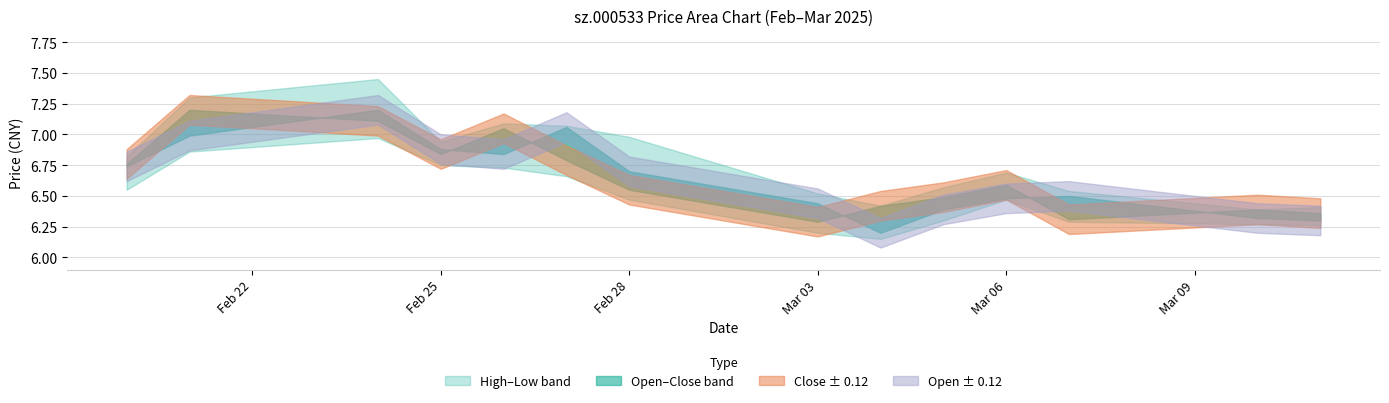

Where is open nearest to the value 6?

2025-03-04